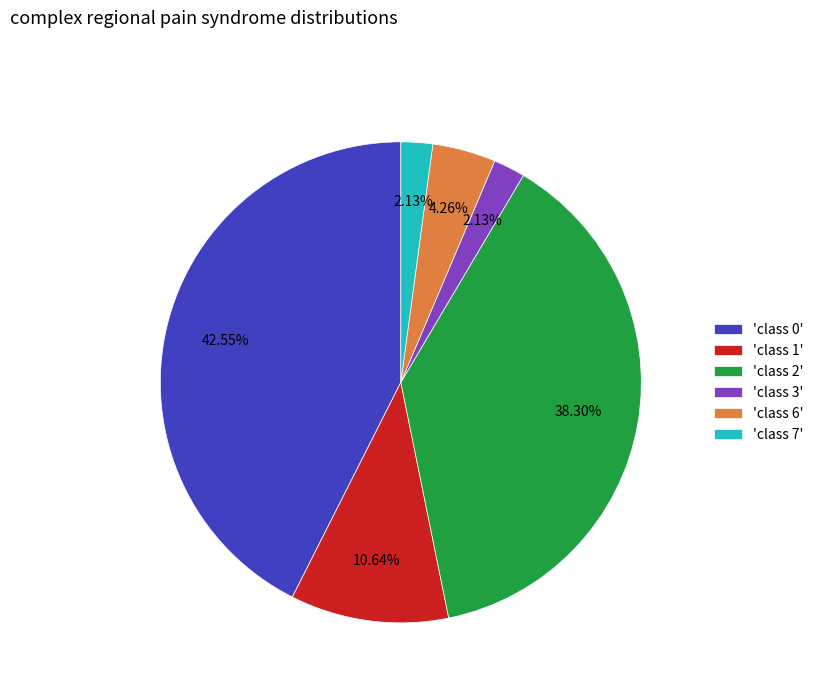

Is 'class 6' the majority of the pie?

No